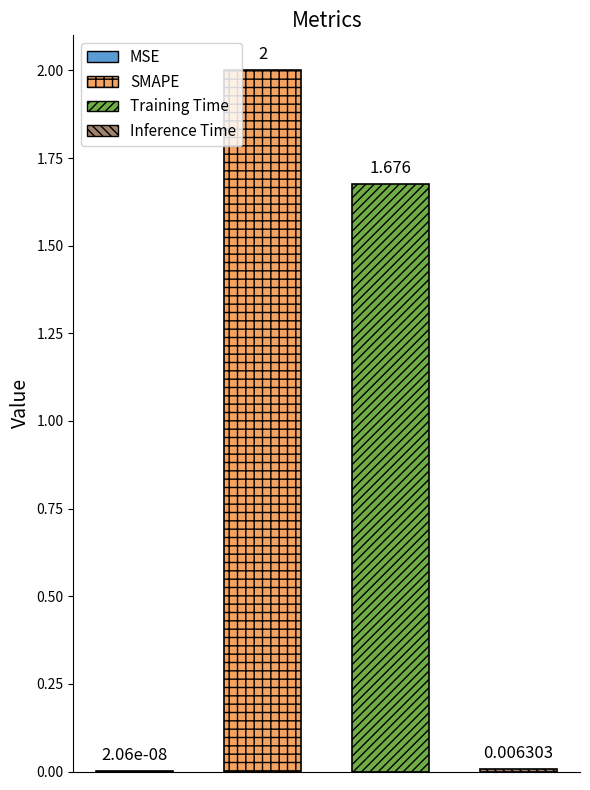

What is the value of the 3rd bar from the left?

1.7